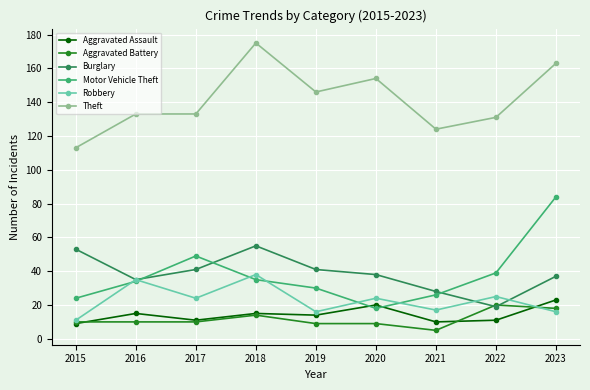

After their last crossing, which series has the higher values: Aggravated Assault or Motor Vehicle Theft?

Motor Vehicle Theft